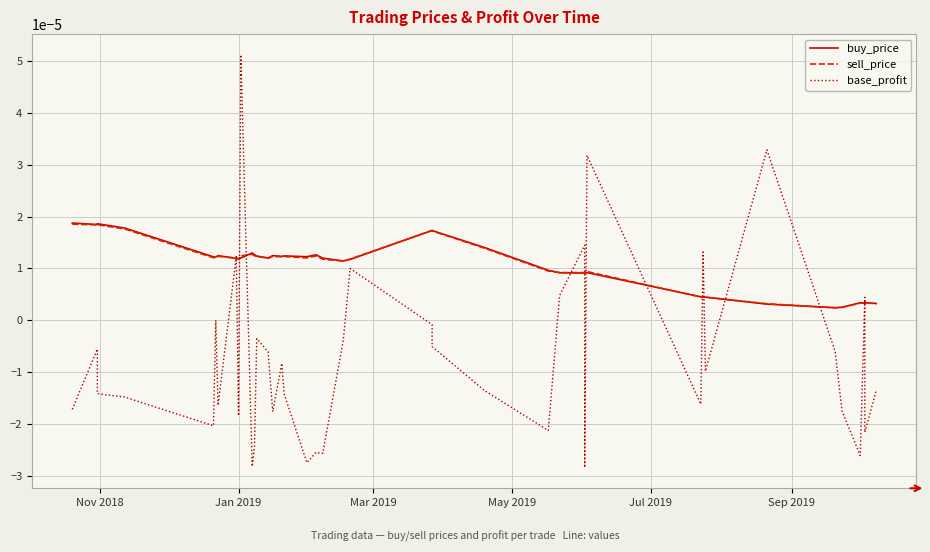

Is it true that buy_price equals 0.0 at 14?

False